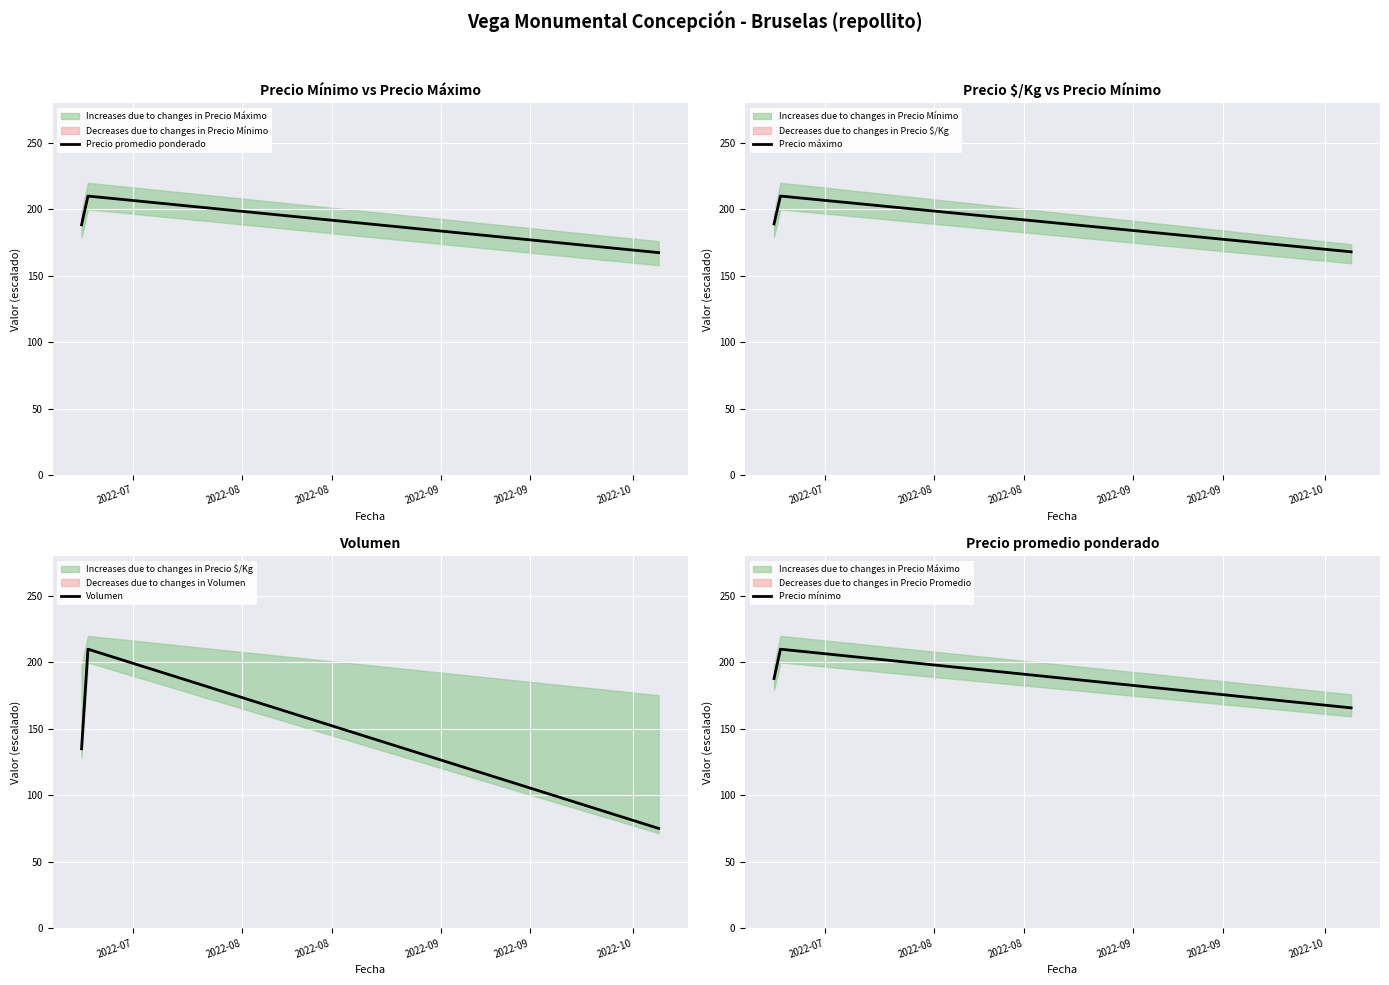

What is the highest value of the Precio mínimo series?

210.0